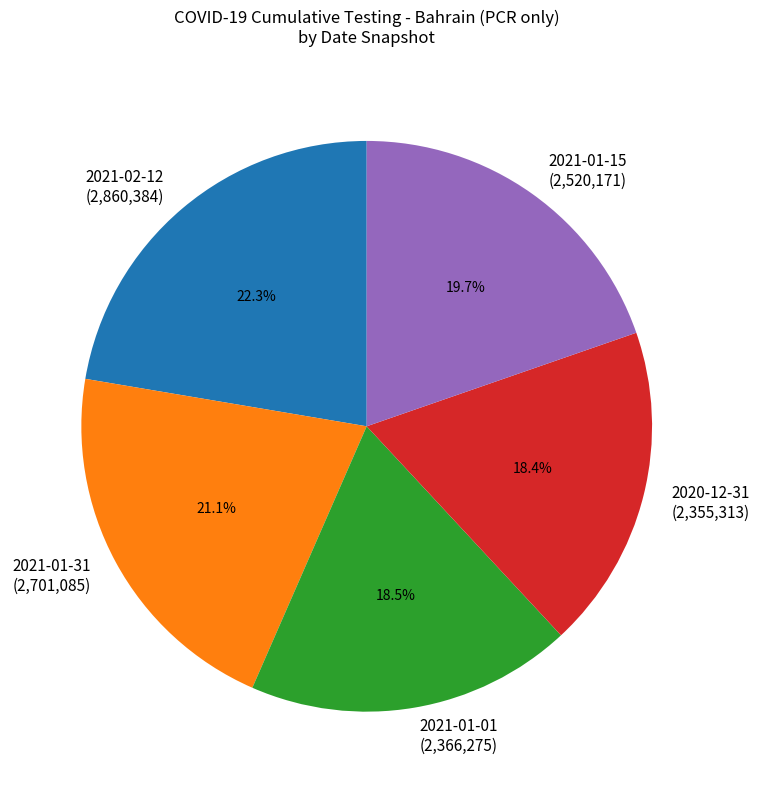

Which category has the biggest portion of the pie?

2021-02-12 (2,860,384)